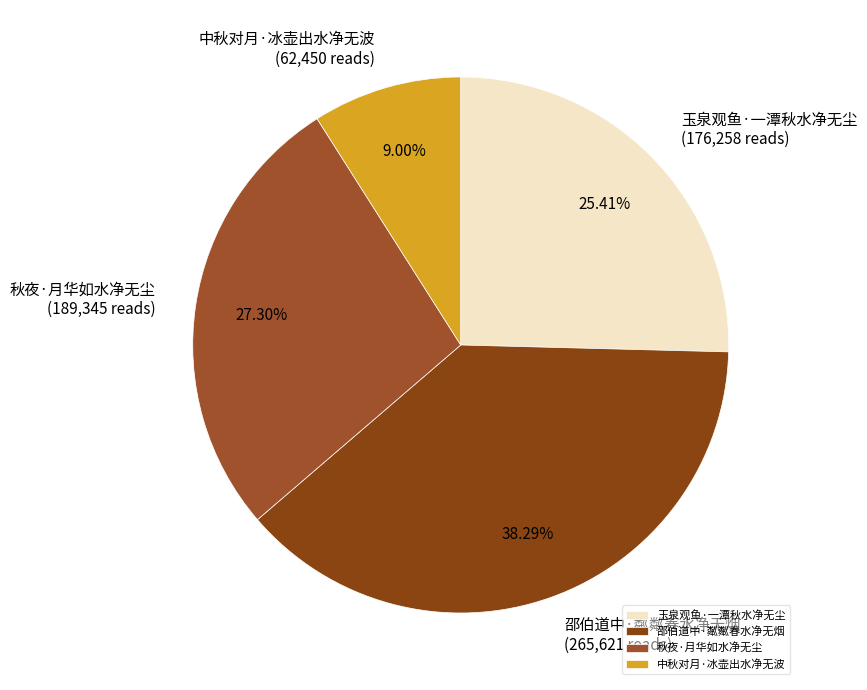

What percentage is the 邵伯道中·粼粼春水净无烟 slice, to the nearest percent?

38%